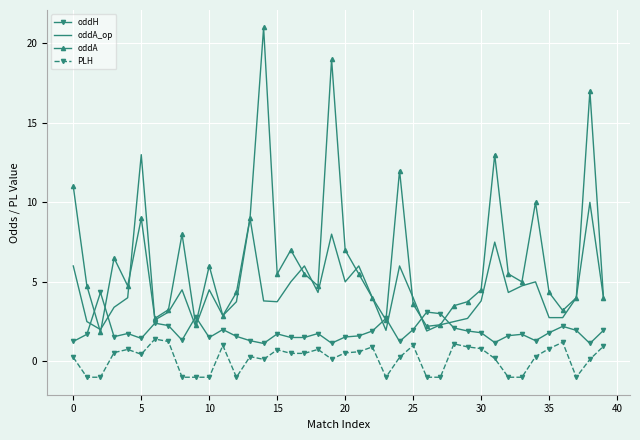

What is the smallest value displayed?

-1.0